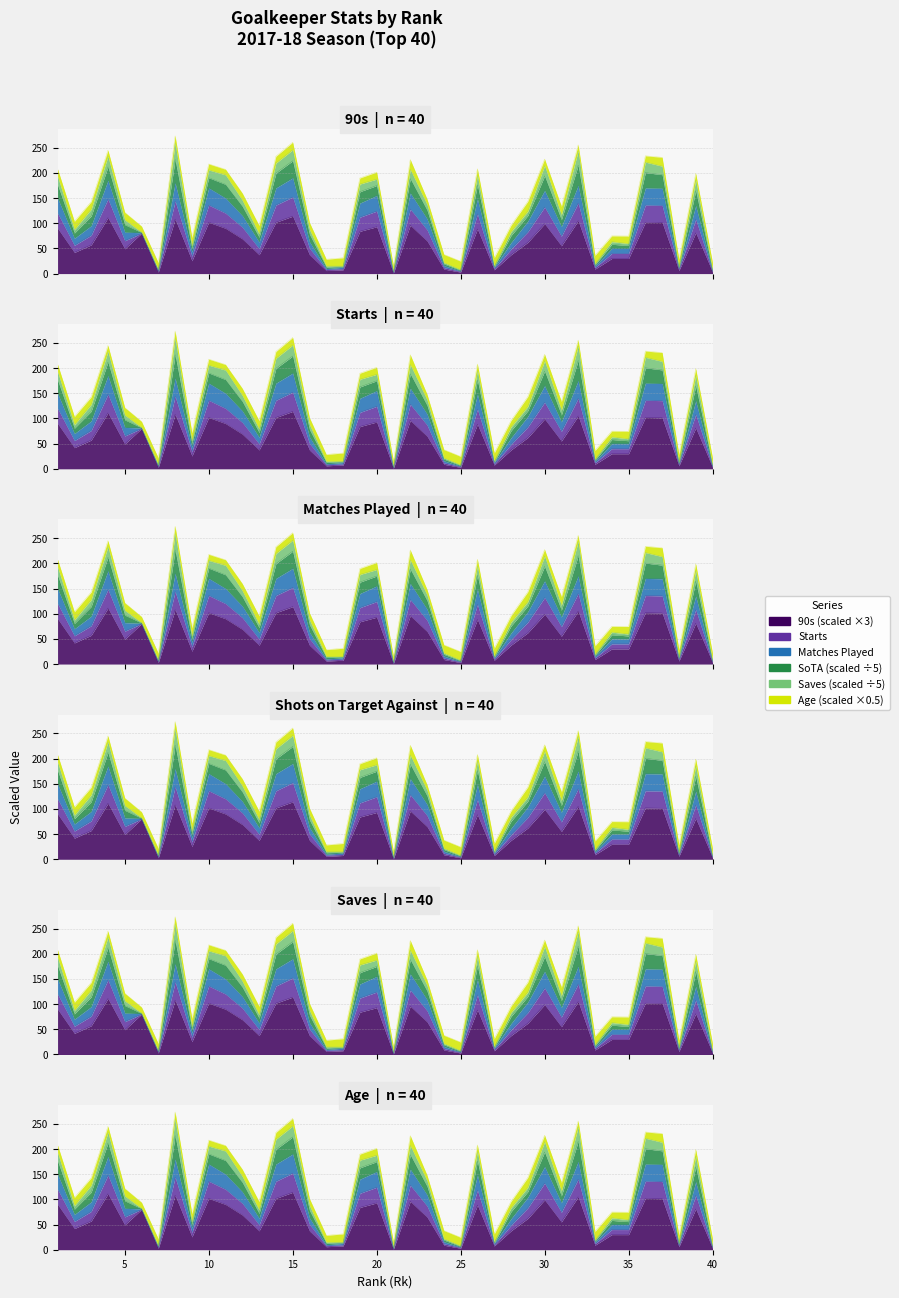

Between 28 and 34, which series saw the biggest shift?

Playing_Time_Starts